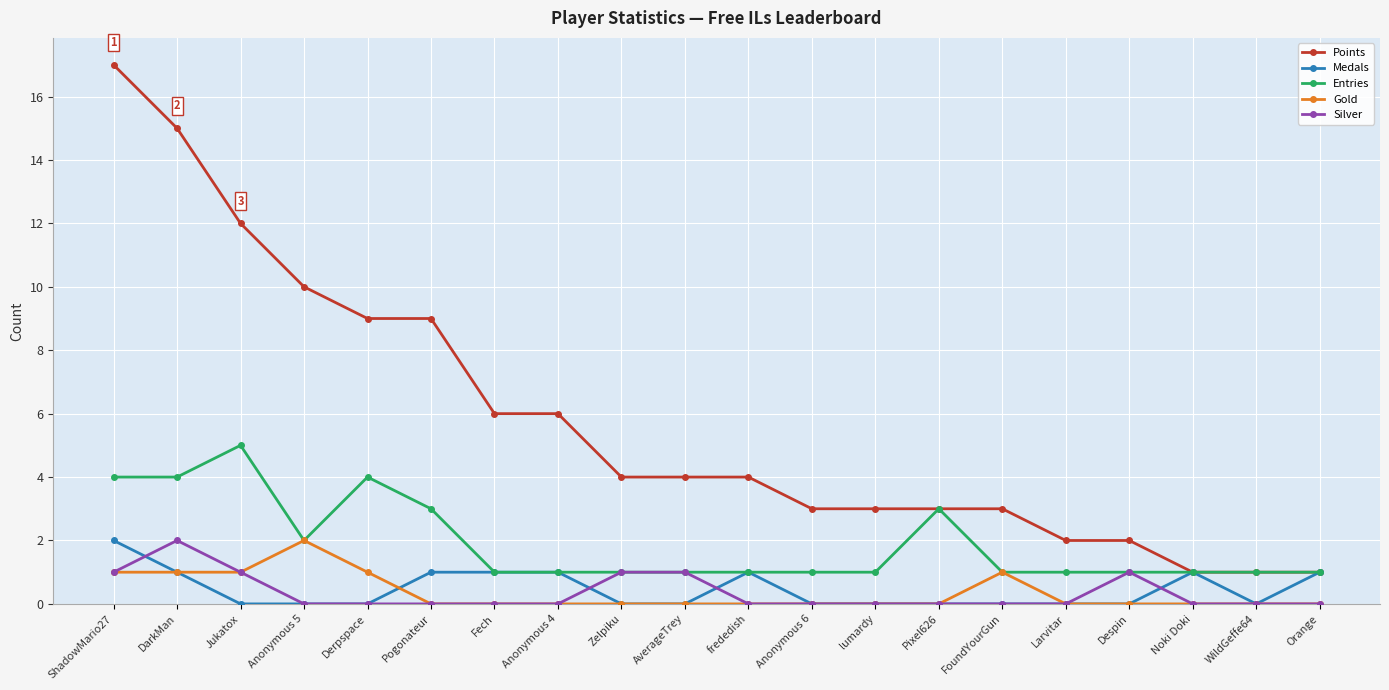

True or false: Gold and Medals intersect in this chart.

True